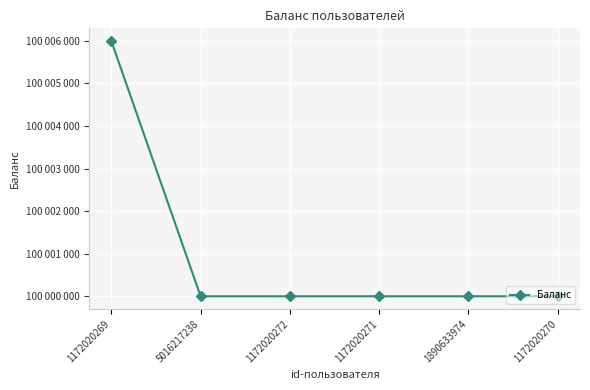

Does the chart have visible grid lines?

Yes